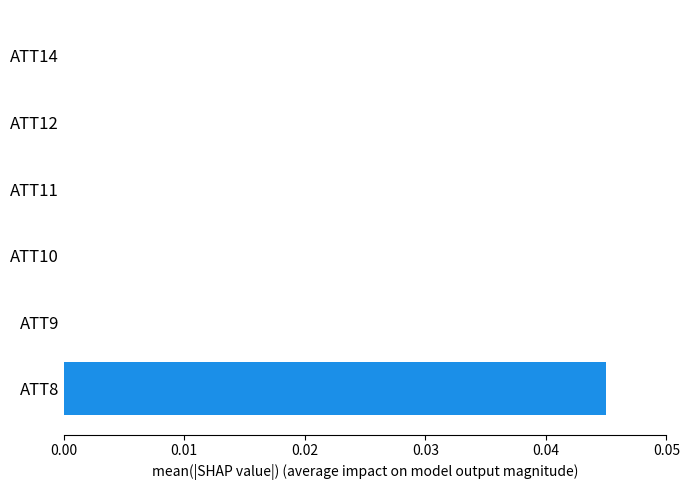

Count the number of data series in this chart.

1